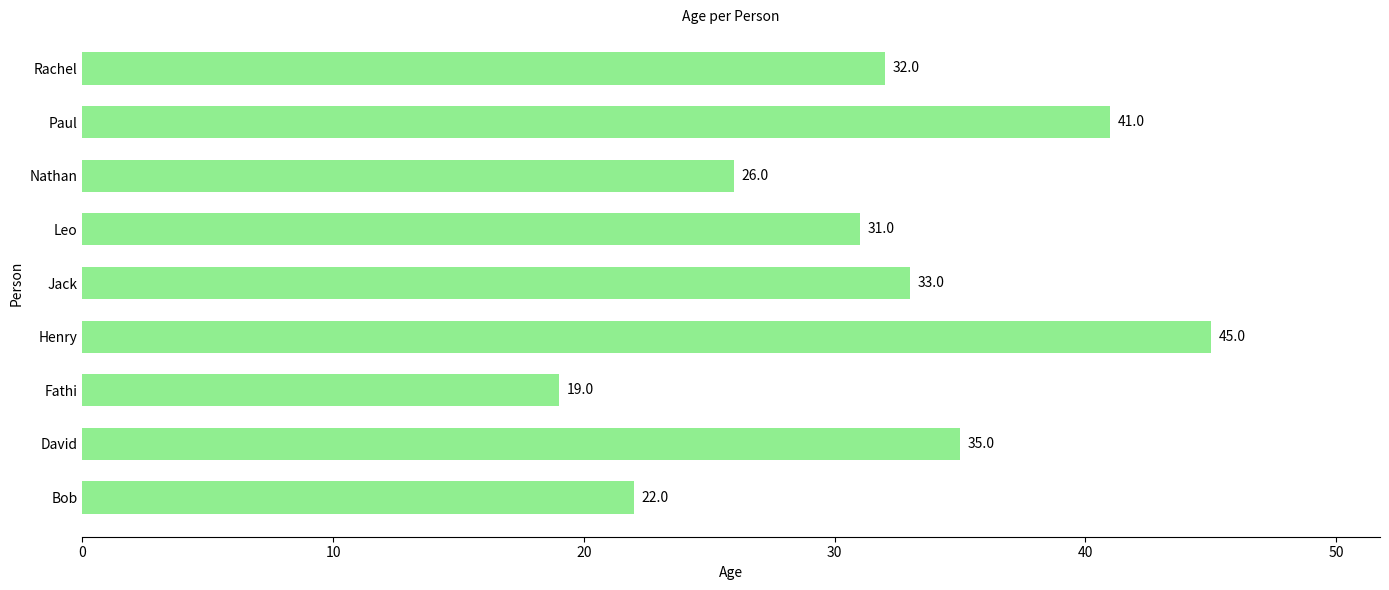

What is the maximum value shown in the chart?

45